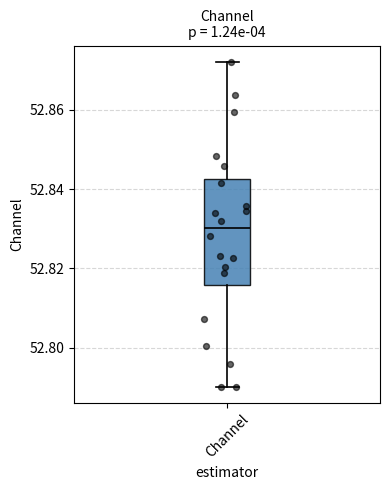

Transcribe this box plot: give where the median line is, the range the box spans, and where the two whiskers end, as read against the y-axis. The values are not printed on the chart, so give them approximately, as read against the axis.

median 52.830, box 52.816 to 52.842, whiskers 52.790 to 52.872